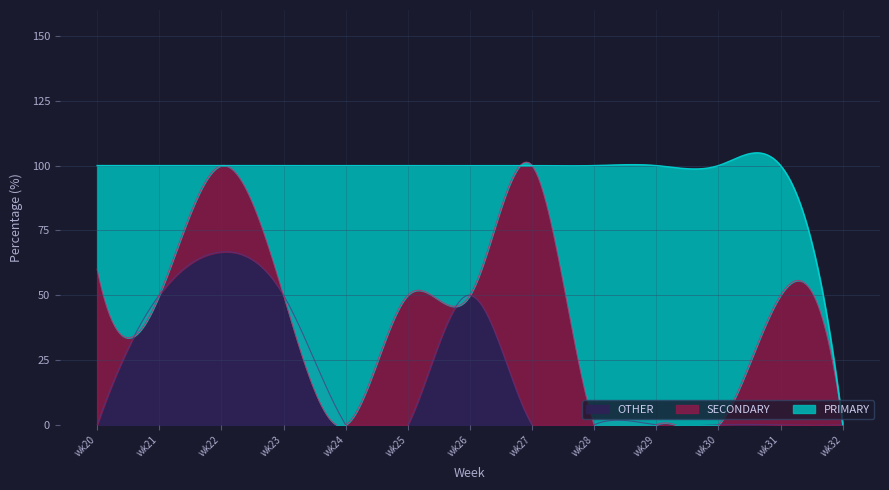

What are all the series names shown in the legend?

PRIMARY, SECONDARY, OTHER